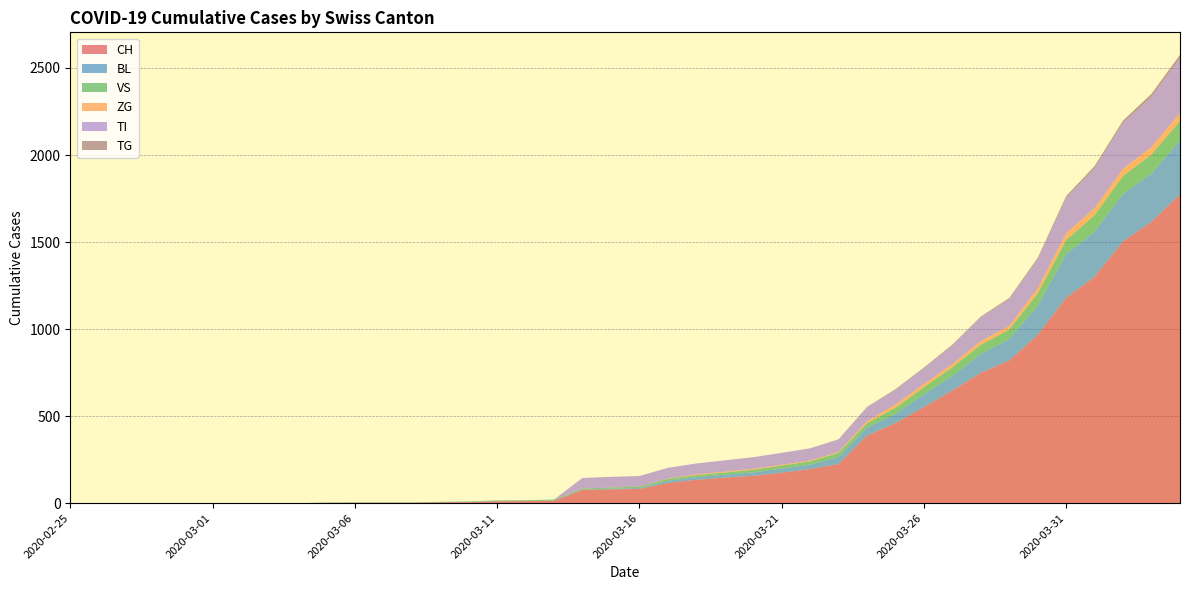

Reading left to right, what are all the values shown in this chart?

CH: 0	0	0	0	0	0	0	0	0	2	3	3	3	5	6	11	12	14	76	79	82	116	134	147	157	175	196	225	388	460	552	647	749	820	967	1180	1301	1504	1617	1774
BL: 0	0	0	0	0	0	0	0	0	0	0	0	0	1	2	2	2	2	2	5	5	13	16	17	20	24	25	40	46	53	73	84	108	123	167	251	258	272	277	309
VS: 0	0	0	0	0	0	0	0	0	2	2	2	2	2	2	3	3	5	6	6	8	11	11	12	15	17	19	24	25	35	41	50	53	54	71	81	96	104	109	112
ZG: 0	0	0	0	0	0	0	0	0	0	0	0	0	0	0	0	0	0	0	0	0	1	5	5	5	5	5	5	12	18	18	18	21	21	29	39	40	41	44	46
TI: 0	0	0	0	0	0	0	0	0	0	0	0	0	0	0	0	0	0	61	61	61	62	62	65	67	68	70	71	80	85	91	107	136	155	165	202	229	263	287	314
TG: 0	0	0	0	0	0	0	0	0	0	0	0	0	0	0	0	0	0	0	0	0	0	0	0	0	0	0	2	2	4	4	5	5	6	10	11	13	14	18	21